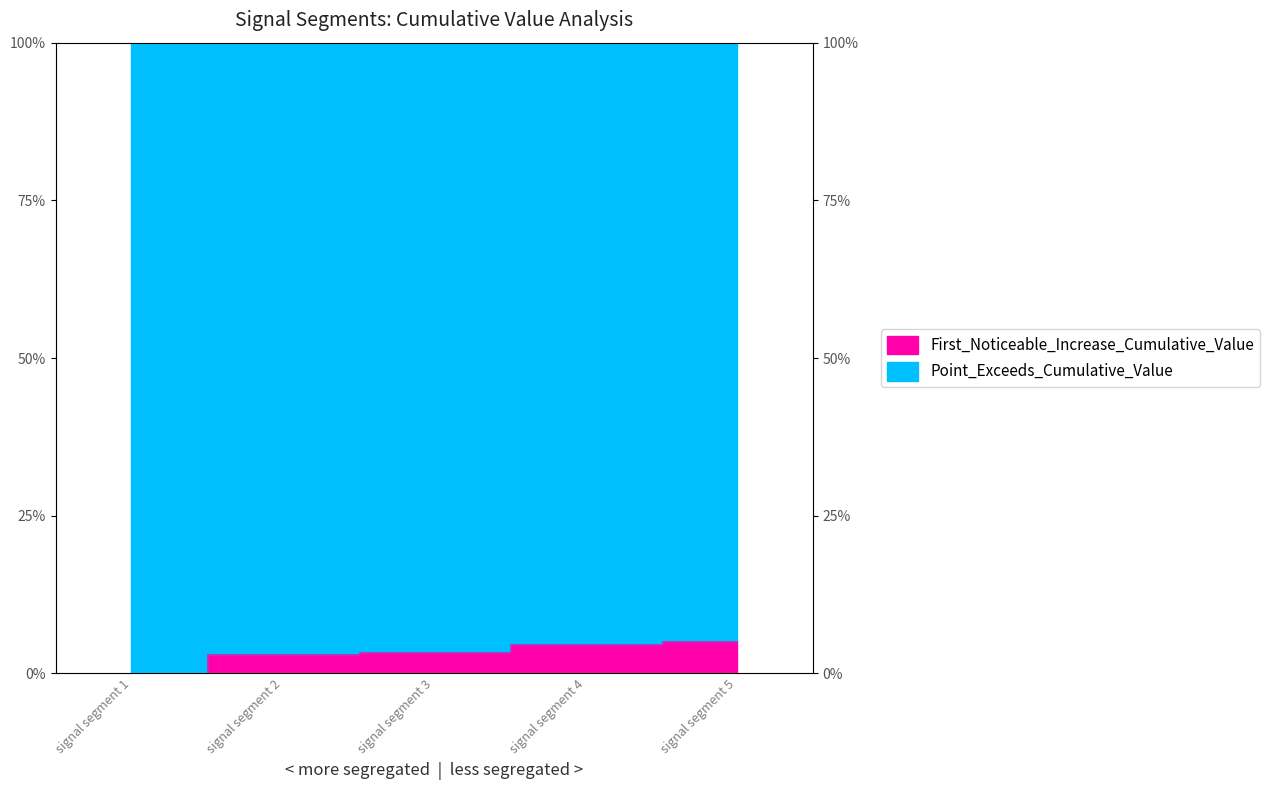

True or false: the data has more than 1 interior local peaks.

False